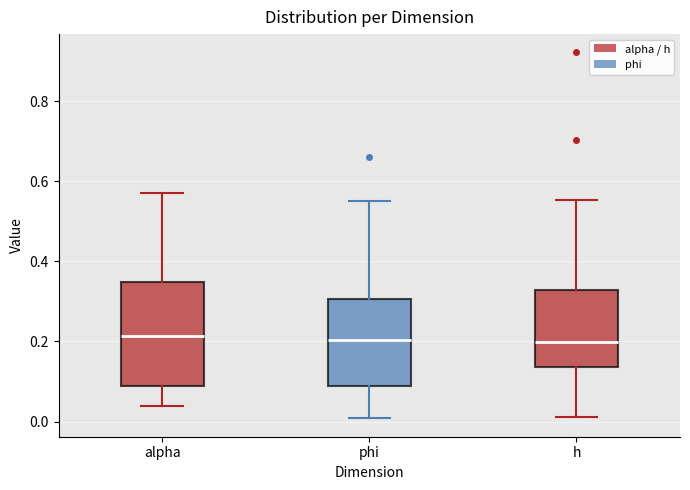

Where is the upper edge of the box for alpha on the y-axis? The values are not printed on the chart, so give them approximately, as read against the axis.

0.34